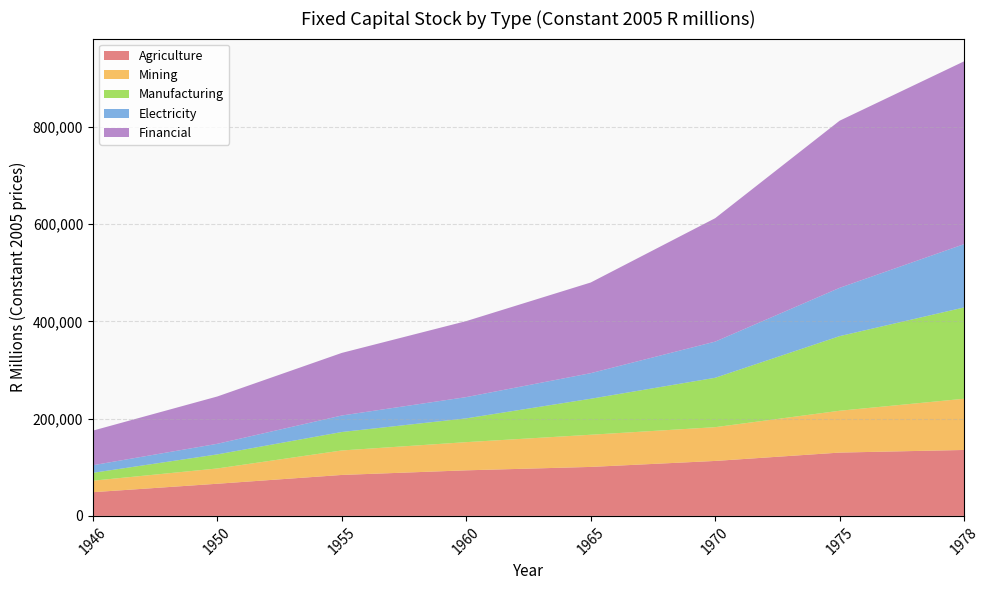

Reading left to right, transcribe all the data shown in this chart.

Agriculture: 48763	66150	84256	93753	100770	113060	130250	135650
Mining: 23632	31441	50348	57964	66165	69468	86071	105352
Manufacturing: 16220	28947	37973	48936	74044	101596	153479	187808
Electricity: 15619	21791	33938	43720	52632	74390	99360	130223
Financial: 71176	97322	128768	156363	186503	253889	343811	376068